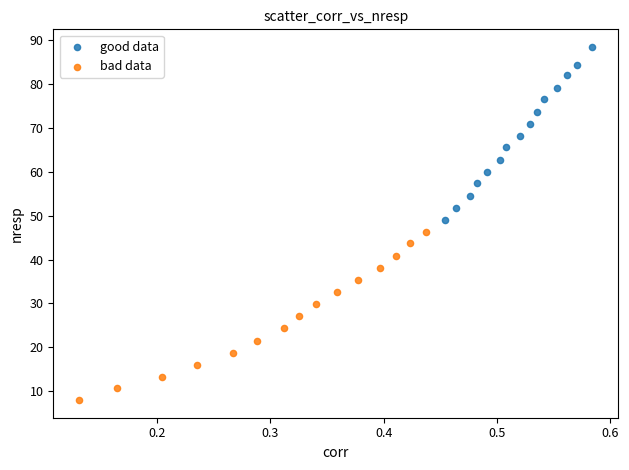

Which series contains the highest Y value?

good data